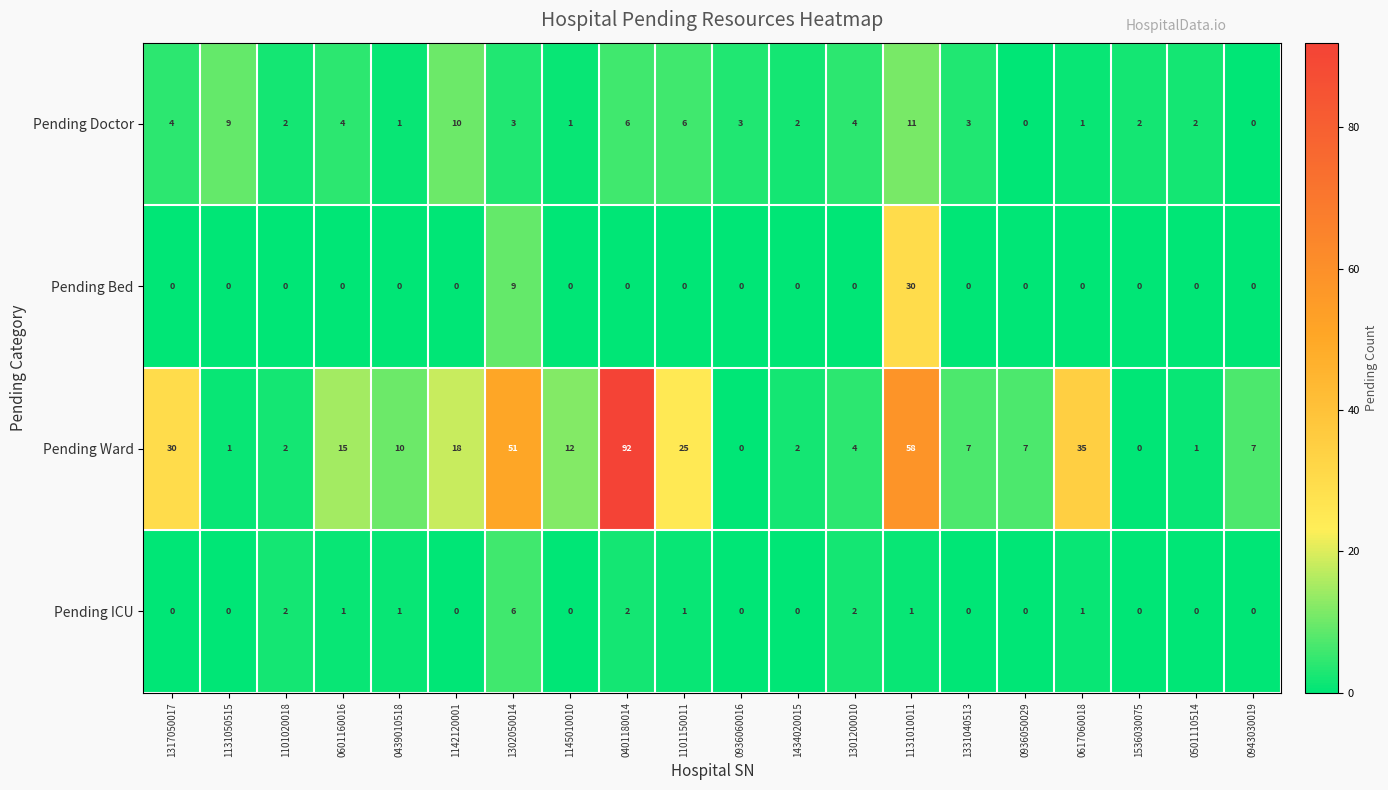

What is the difference between the maximum and second lowest values in the Pending Ward series?

92